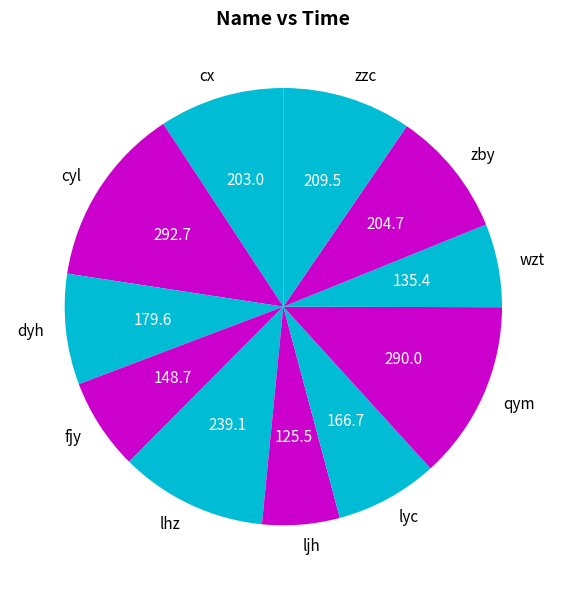

How many segments does this pie chart have?

11